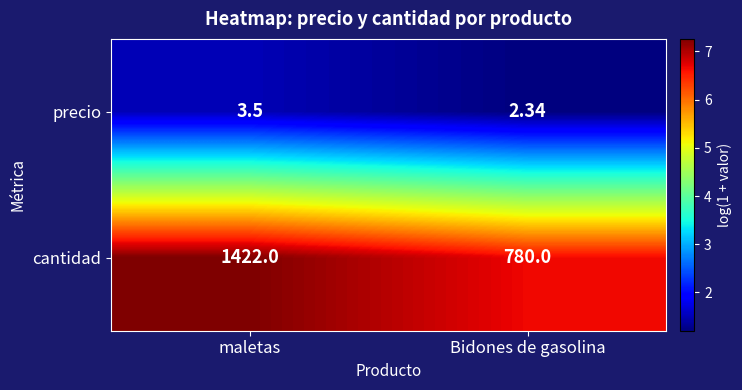

Between maletas and Bidones de gasolina, which series saw the biggest shift?

cantidad